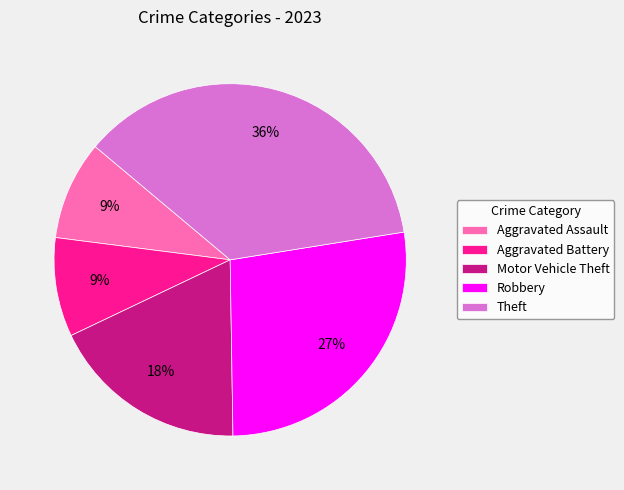

To the nearest percent, what portion does Aggravated Battery represent?

9%